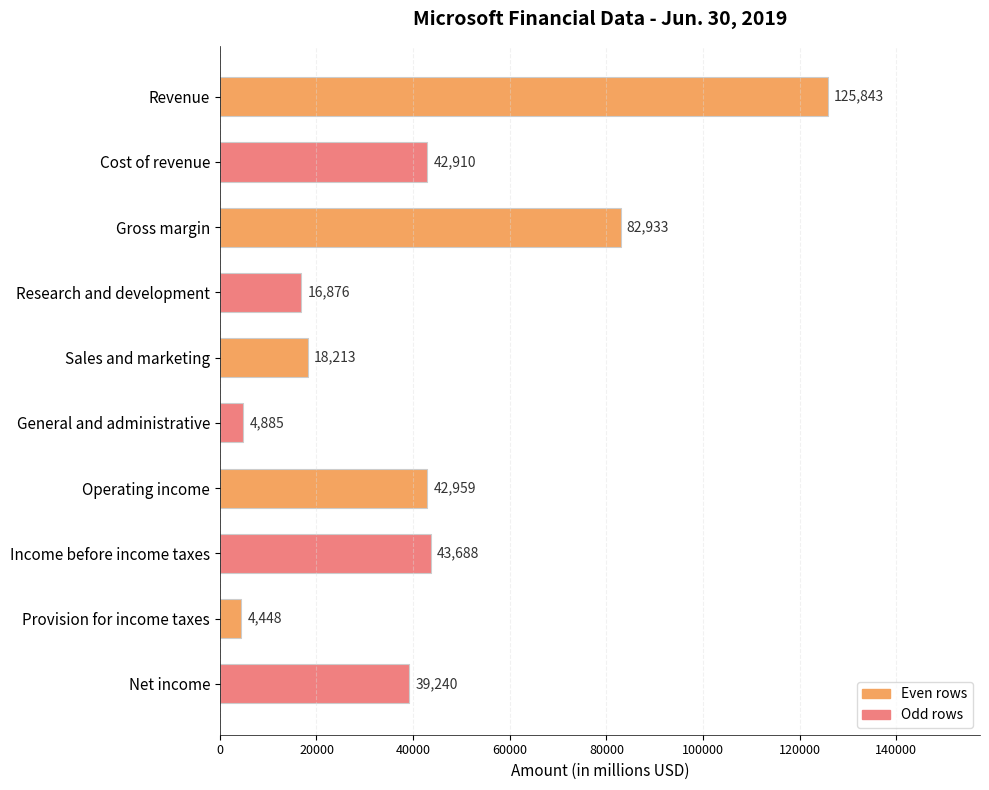

Reading bottom to top, list all the values displayed in this chart.

39240	4448	43688	42959	4885	18213	16876	82933	42910	125843